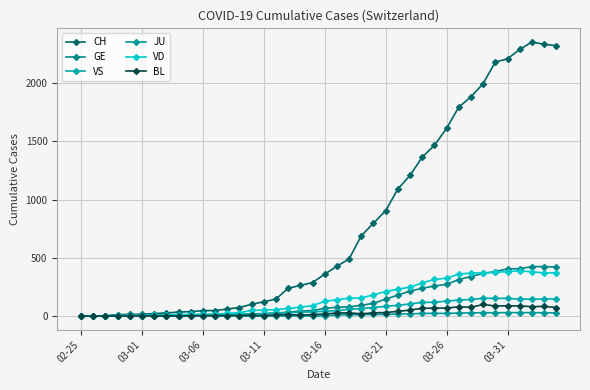

Rank the series by their maximum value, from highest to lowest.

CH, GE, VD, VS, BL, JU